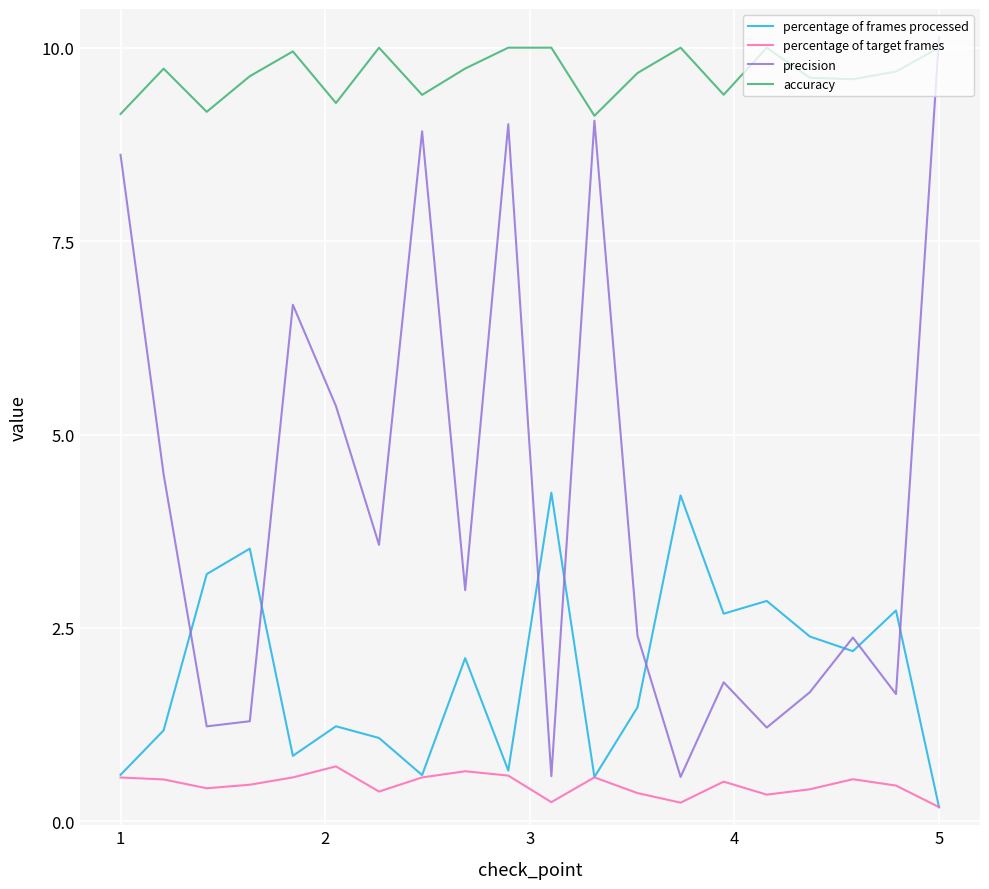

What is the average value of the accuracy series?

9.7